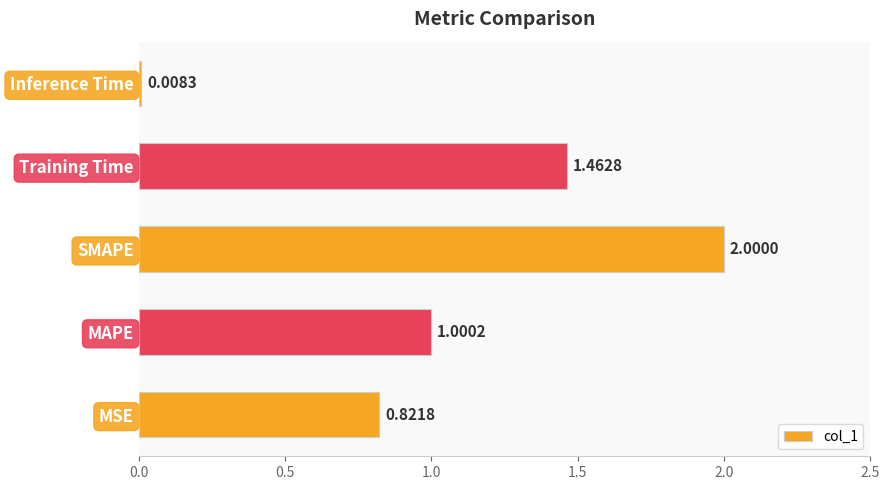

What is the greatest value displayed?

2.0